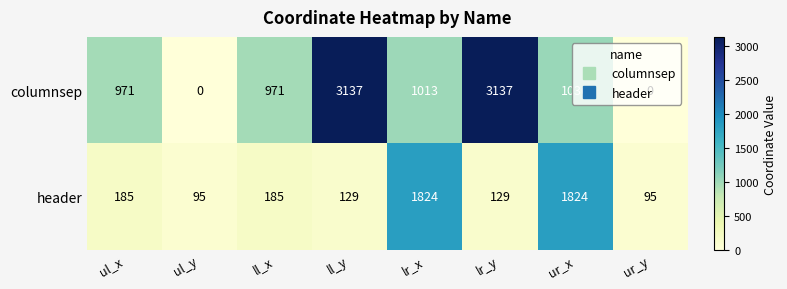

What is the difference between the columnsep values at ul_x and ur_x?

65